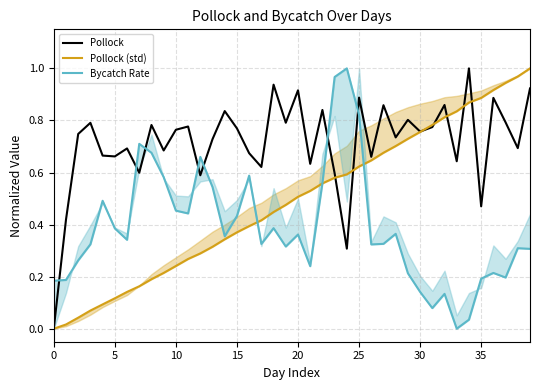

Is the value of Pollock (std) at 17 greater than the value of Pollock at 21?

No